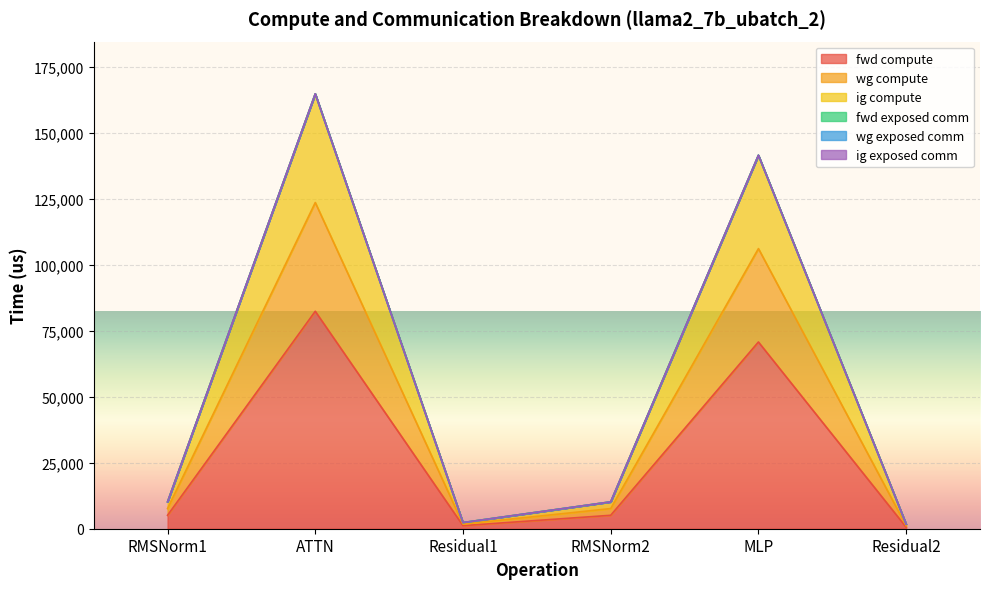

At how many categories does at least one series exceed 66458?

2